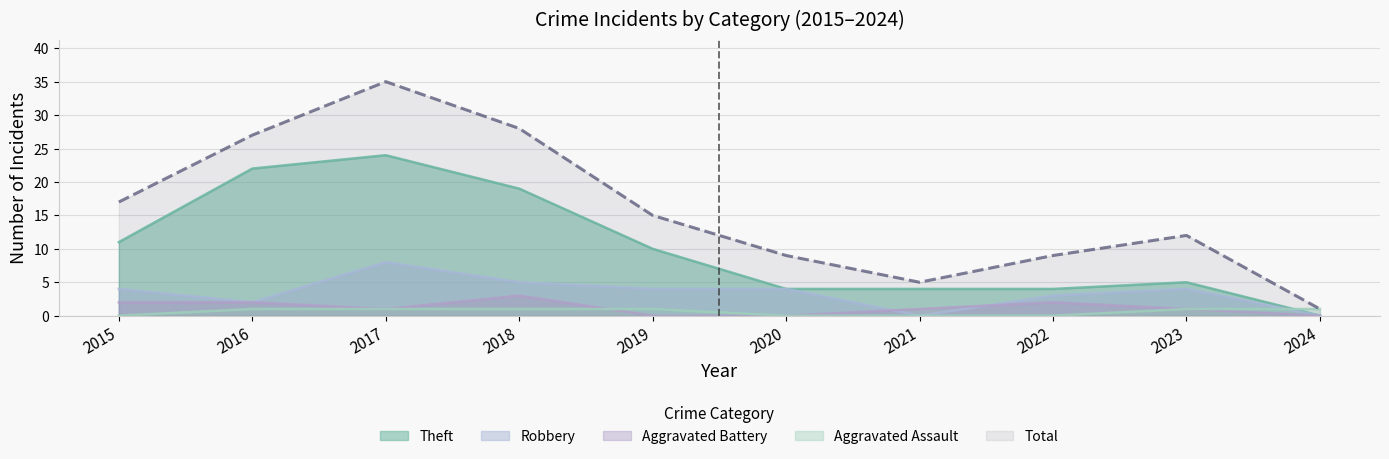

Reading left to right, extract all data points from this chart.

Theft: 11	22	24	19	10	4	4	4	5	0
Robbery: 4	2	8	5	4	4	0	3	4	0
Aggravated Battery: 2	2	1	3	0	0	1	2	1	0
Aggravated Assault: 0	1	1	1	1	0	0	0	1	1
Total: 17	27	35	28	15	9	5	9	12	1